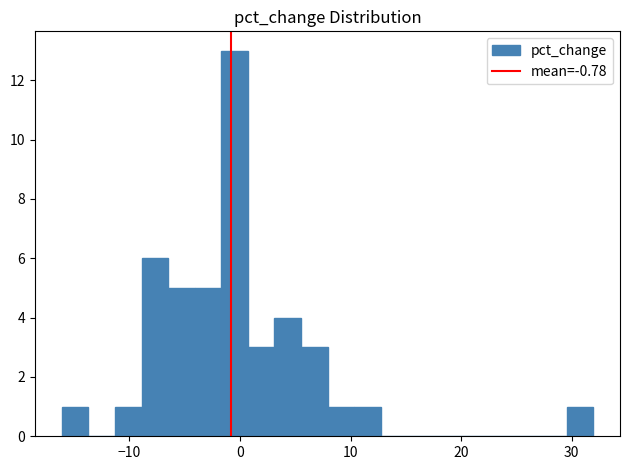

Around what value on the x-axis is the tallest bar? Give the approximate position of its centre, as read against the axis.

0